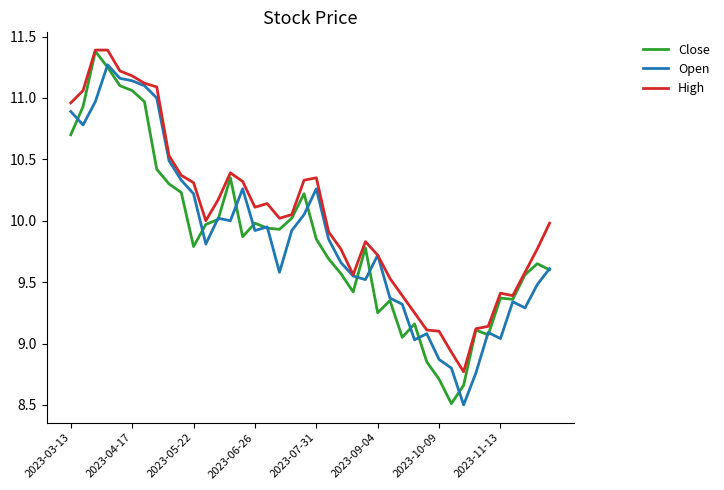

Which series has the largest total across all categories?

High